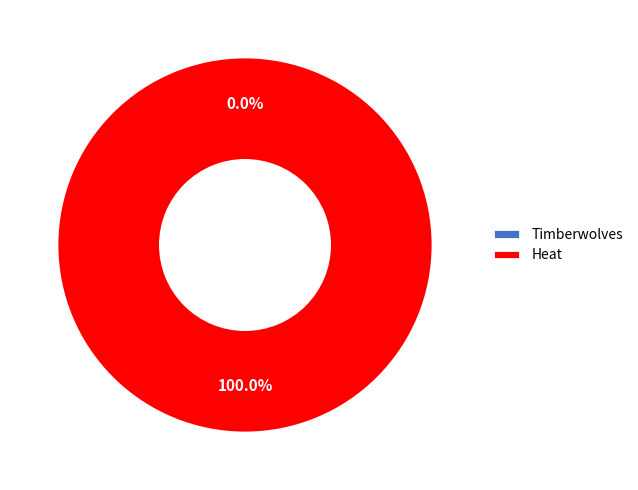

To the nearest percent, what is the combined percentage of Heat and Timberwolves?

100%